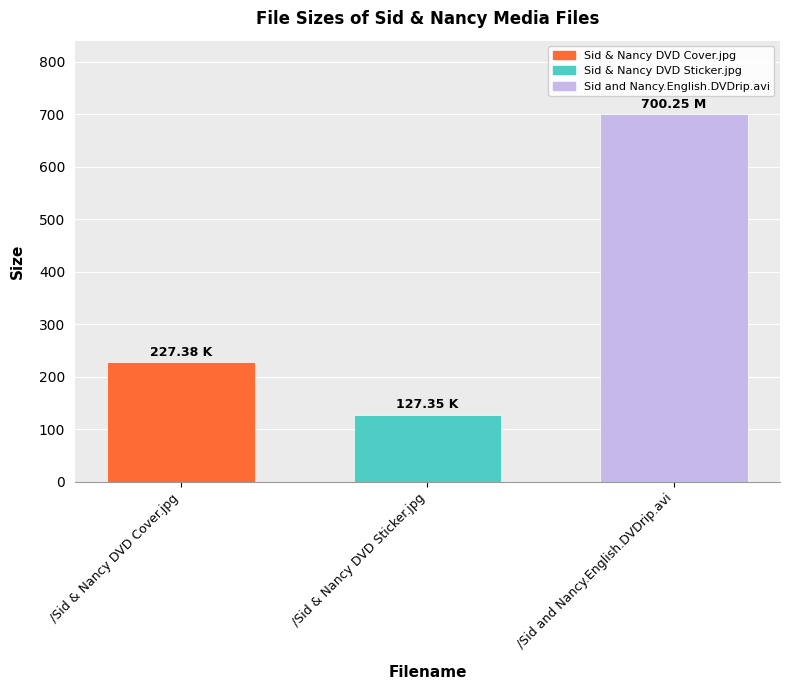

The value at /Sid and Nancy.English.DVDrip.avi is 700.2. True or false?

True